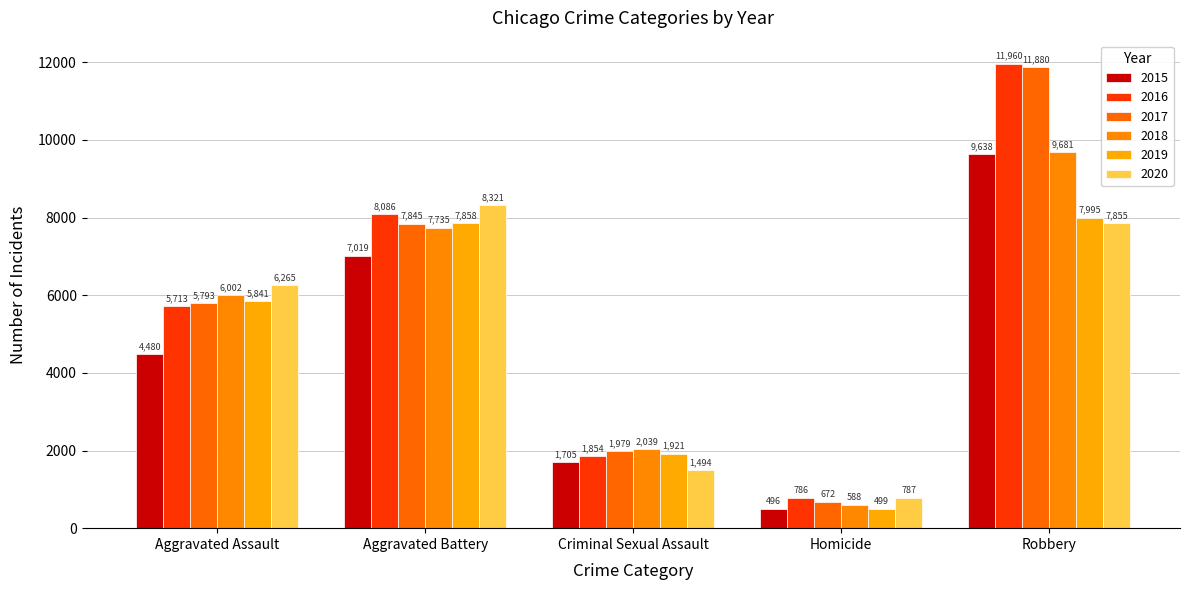

Rank the series at Aggravated Assault from lowest to highest value.

2015, 2016, 2017, 2019, 2018, 2020